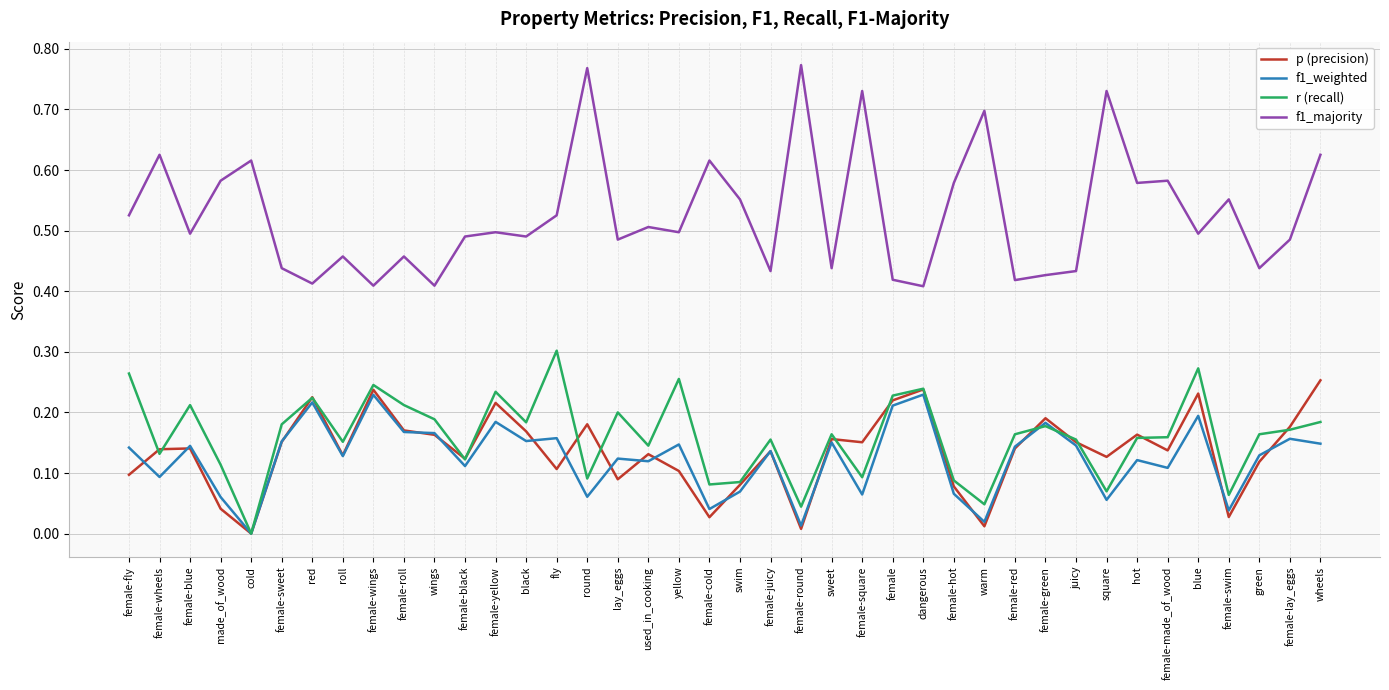

Which series changed the most between round and warm?

p (precision)